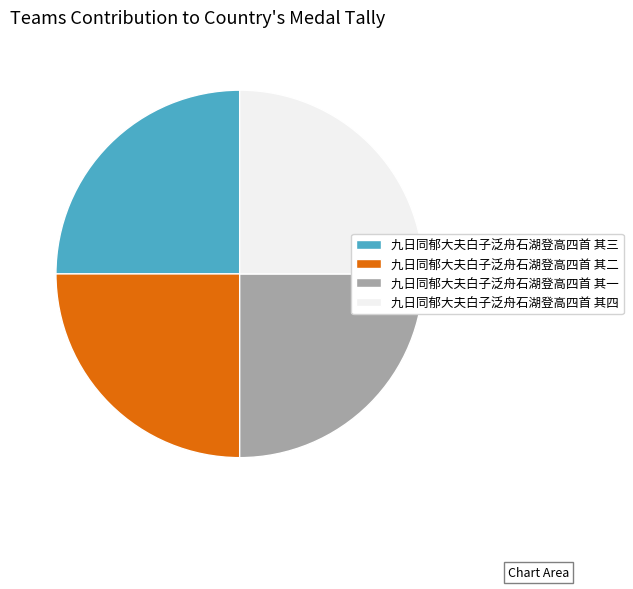

True or false: 九日同郁大夫白子泛舟石湖登高四首 其四 accounts for 12% of the total.

False